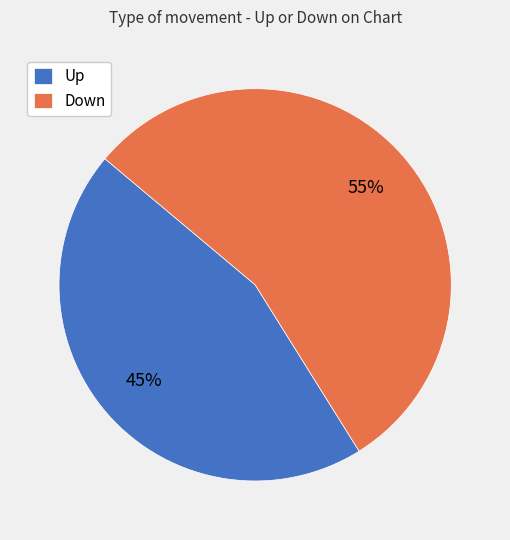

Rank the categories by value from highest to lowest.

Down, Up